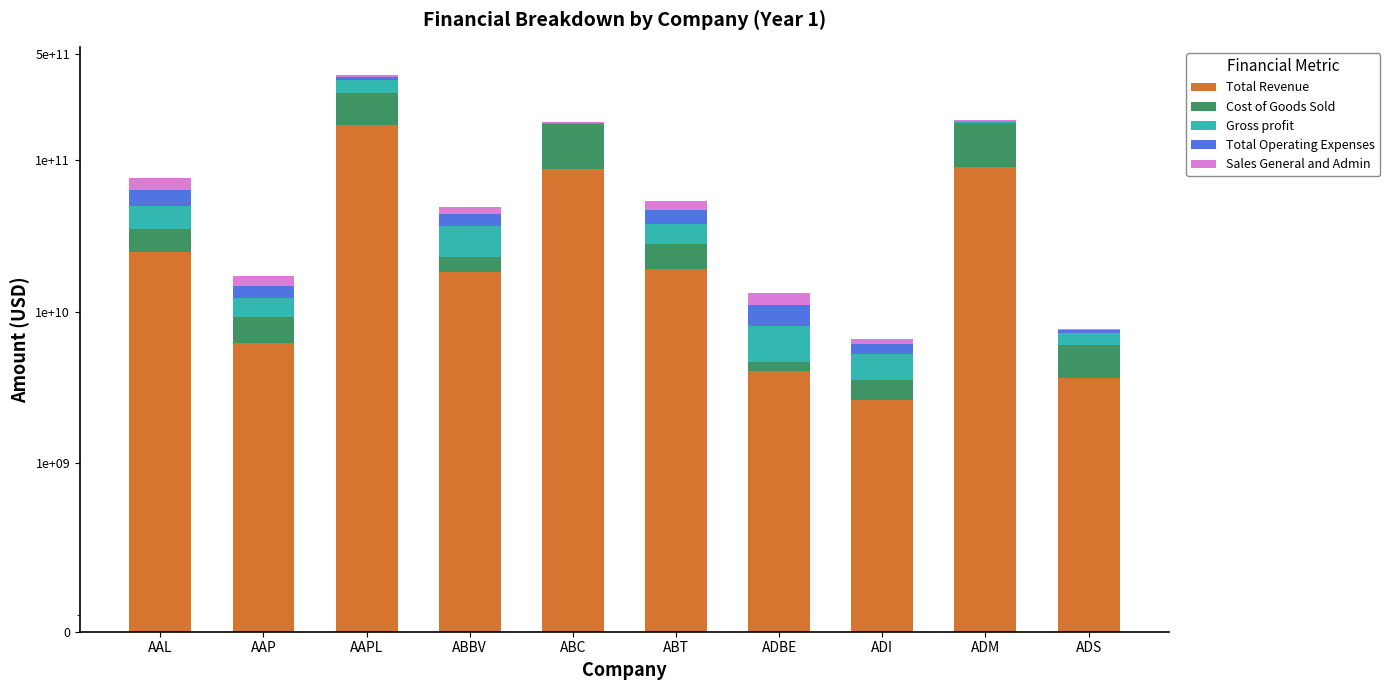

How many values in the Total Revenue series are below 19050000000?

5